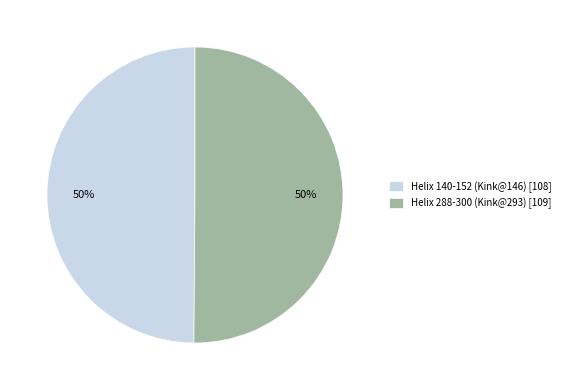

What is the ratio of the value at Helix 288-300 (Kink@293) [109] to the value at Helix 140-152 (Kink@146) [108]?

1.0